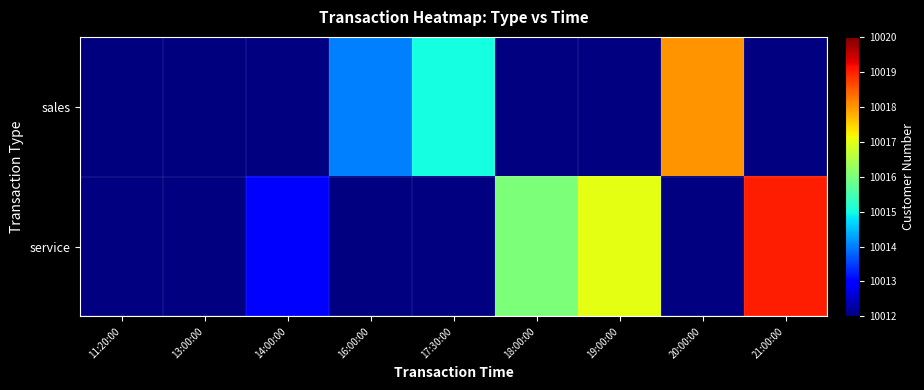

What is the smallest value displayed?

10012.0